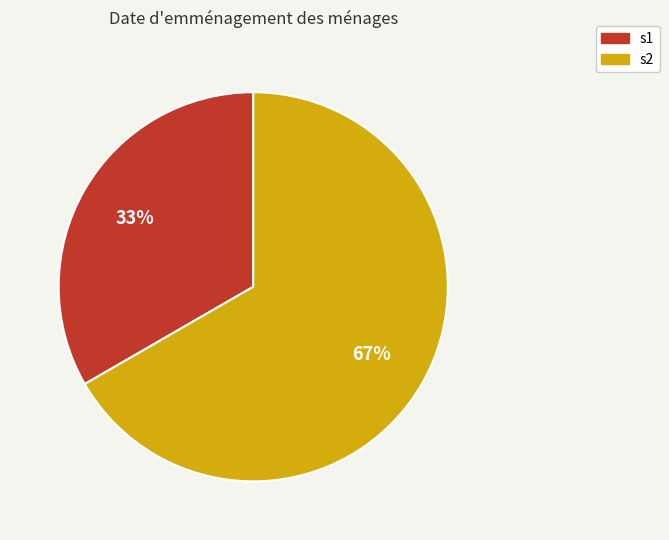

To the nearest percent, what is the average slice percentage?

50%